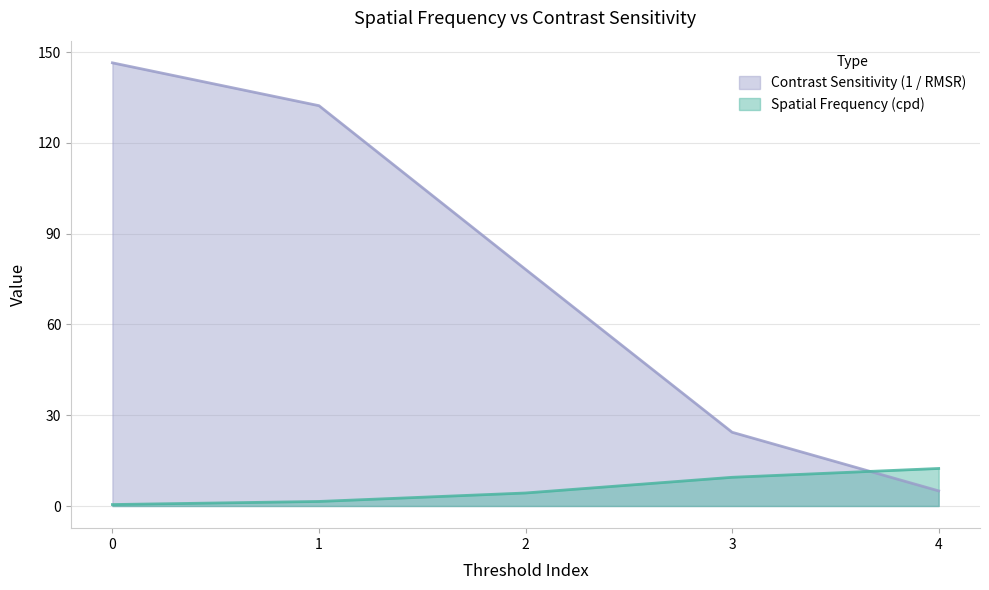

Which series has the largest total across all categories?

Contrast Sensitivity (1 / RMSR)